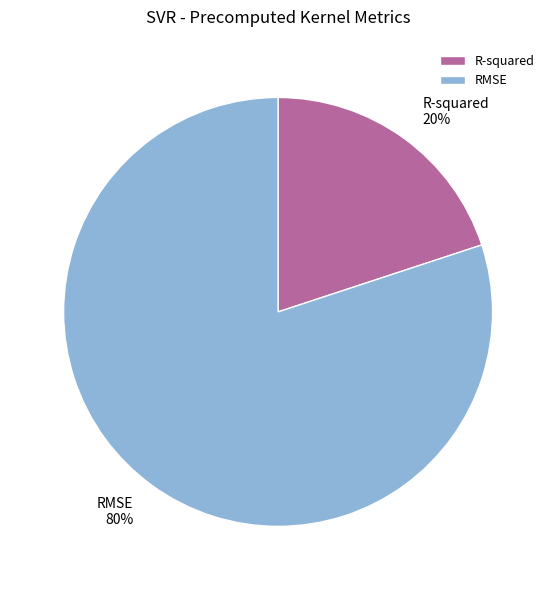

True or false: RMSE accounts for 80% of the total.

True